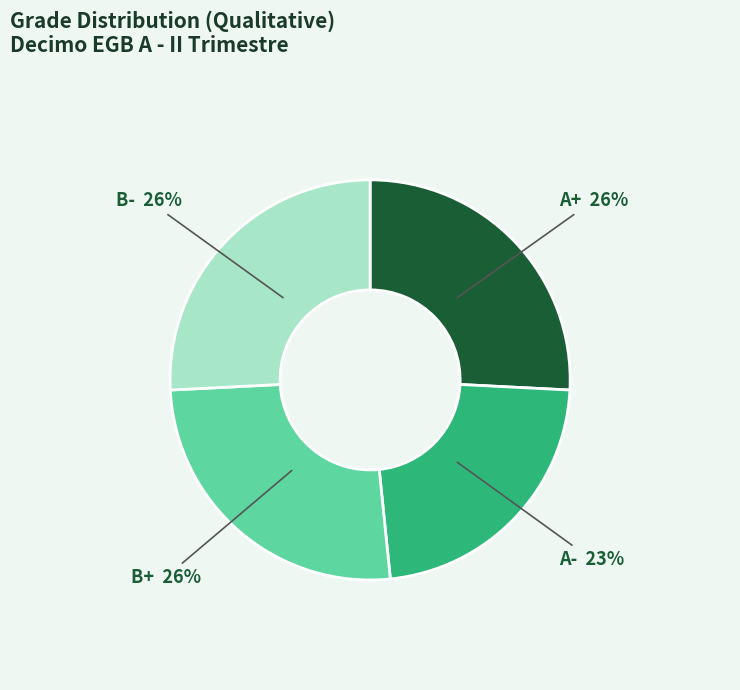

To the nearest percent, what is the average slice percentage?

25%